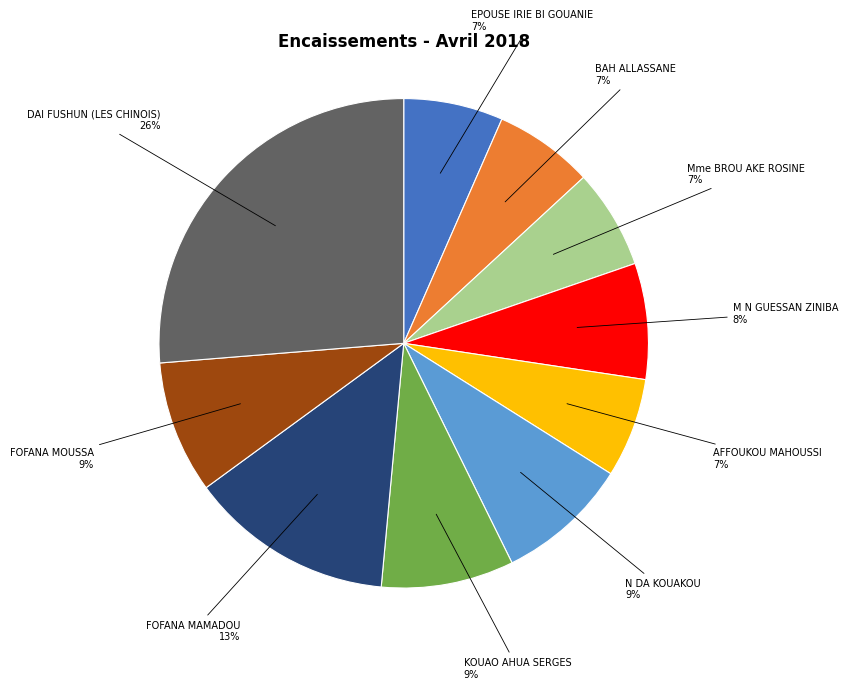

Is there a majority slice in this chart?

No